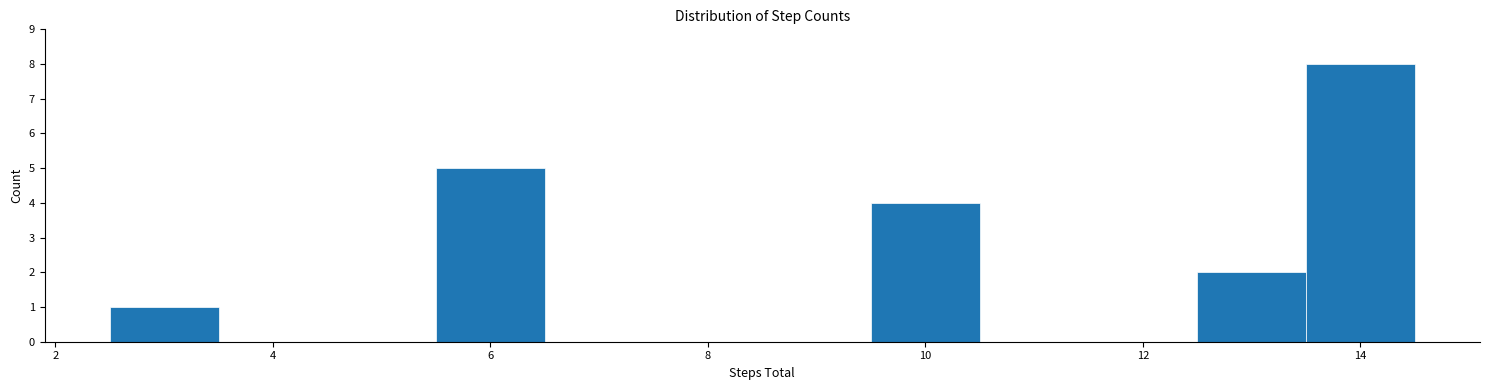

Over which range of the x-axis is the bar tallest?

13.5 to 14.5